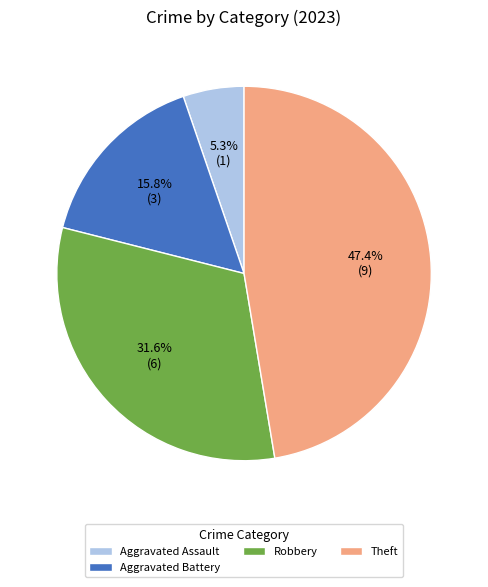

Which category has the biggest portion of the pie?

Theft